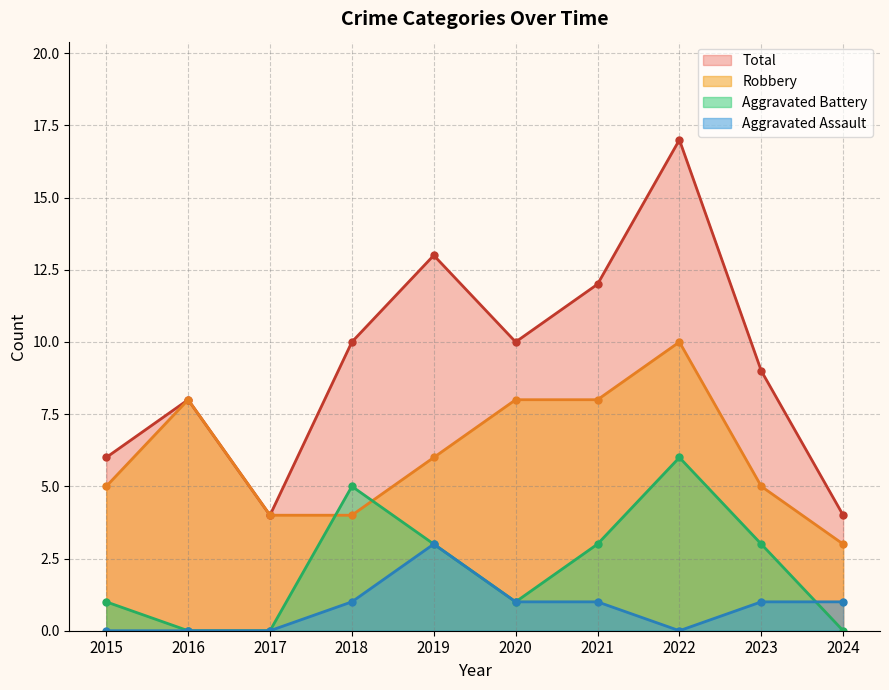

What is the difference between the maximum and minimum values in the Total series?

13